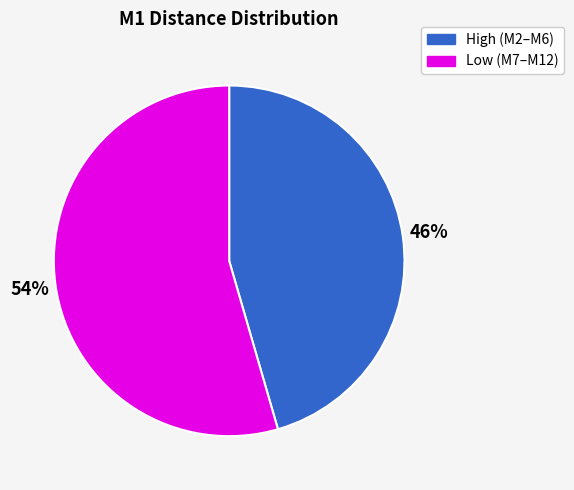

To the nearest percent, what is the average slice percentage?

50%